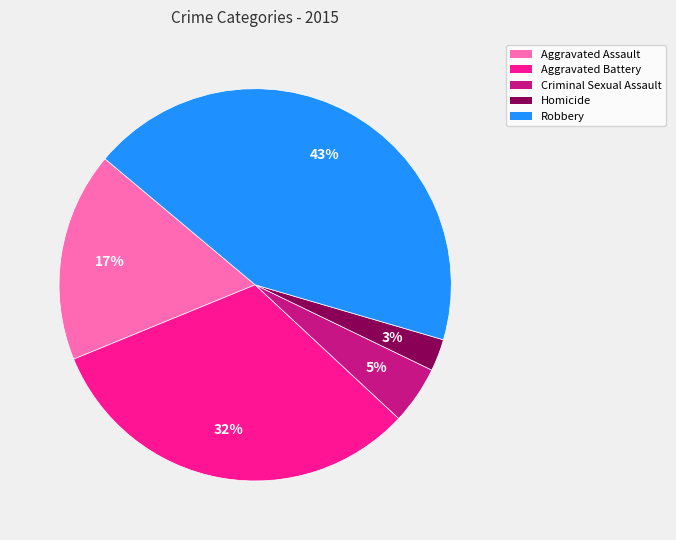

Is there any slice that represents more than half of the pie?

No